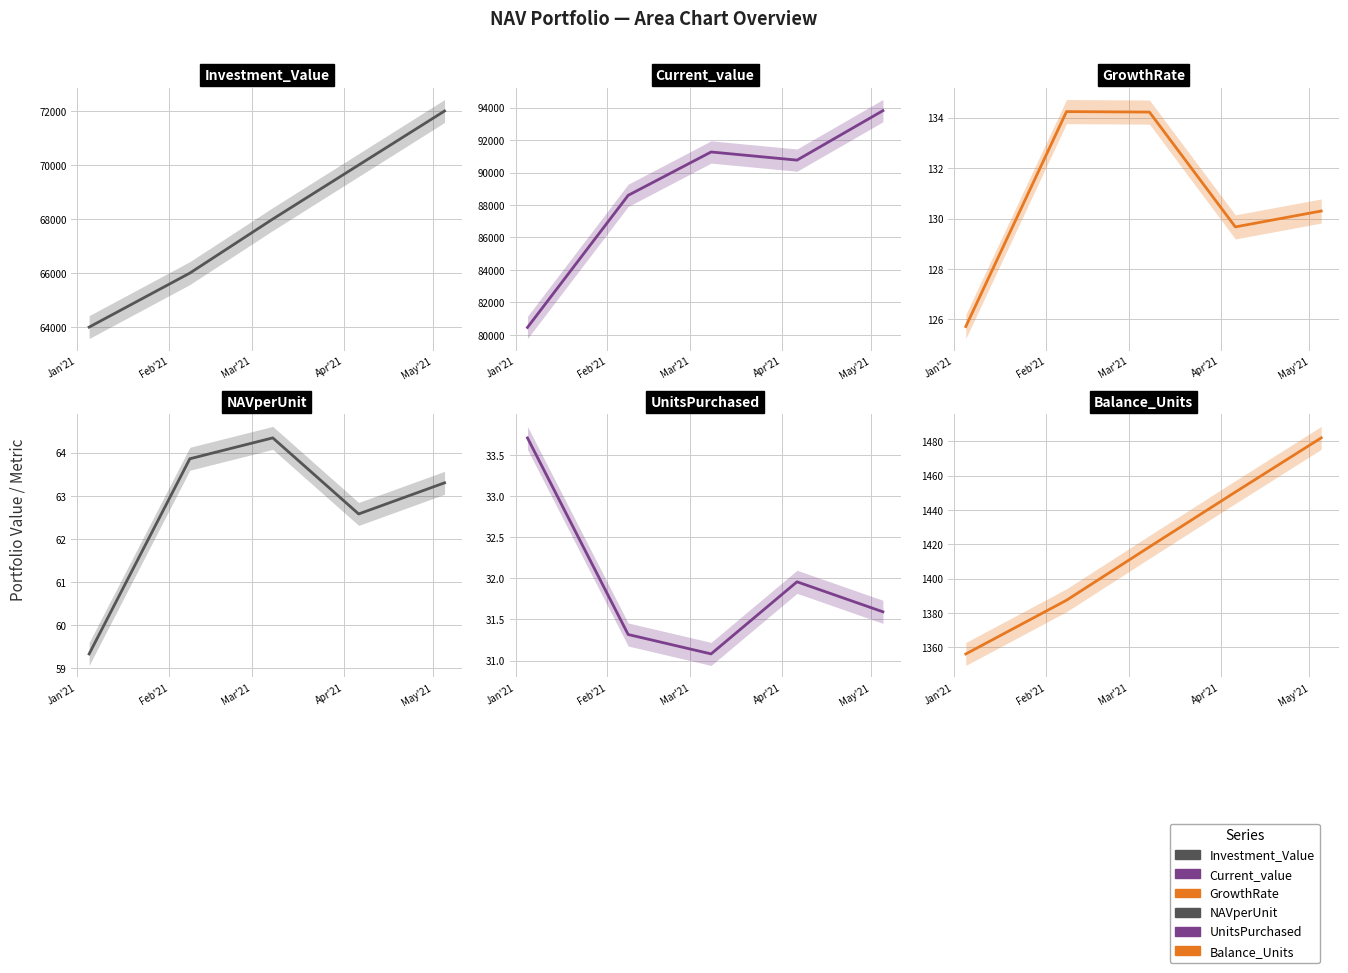

True or false: Investment_Value and GrowthRate cross at least once.

False